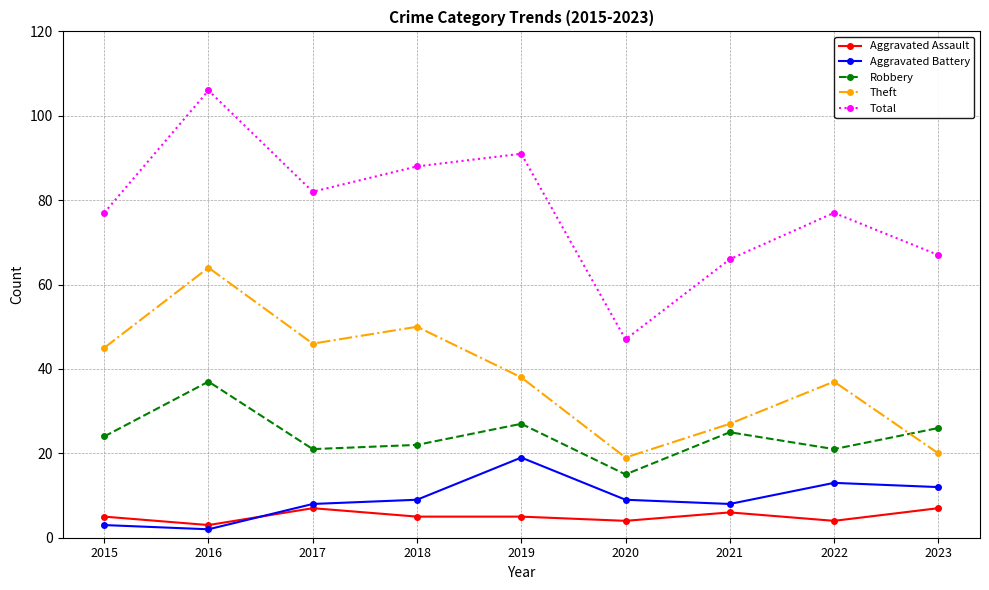

What is the minimum value shown in the chart?

2